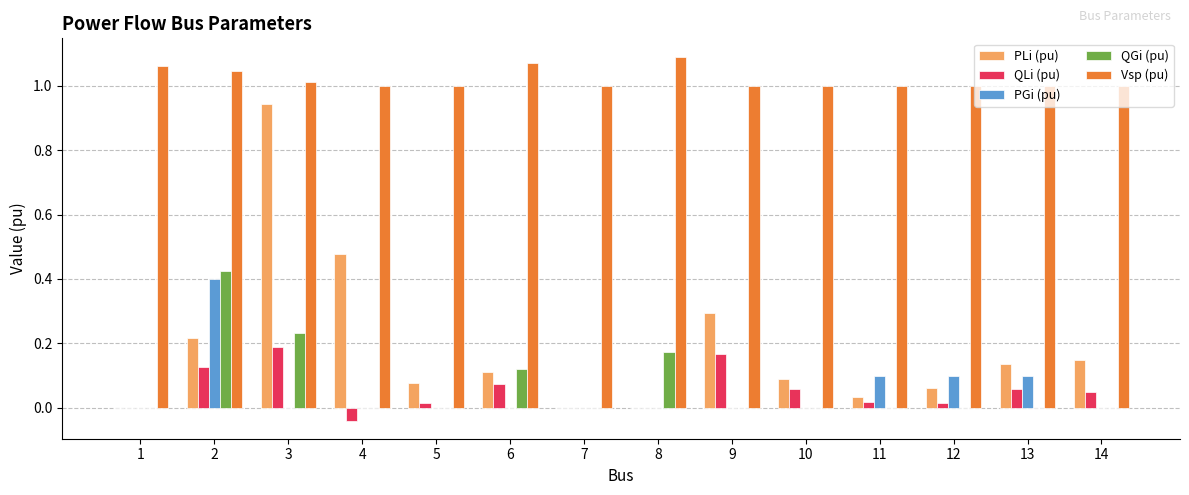

Is the value of Vsp (pu) at 7 greater than the value of PGi (pu) at 7?

Yes